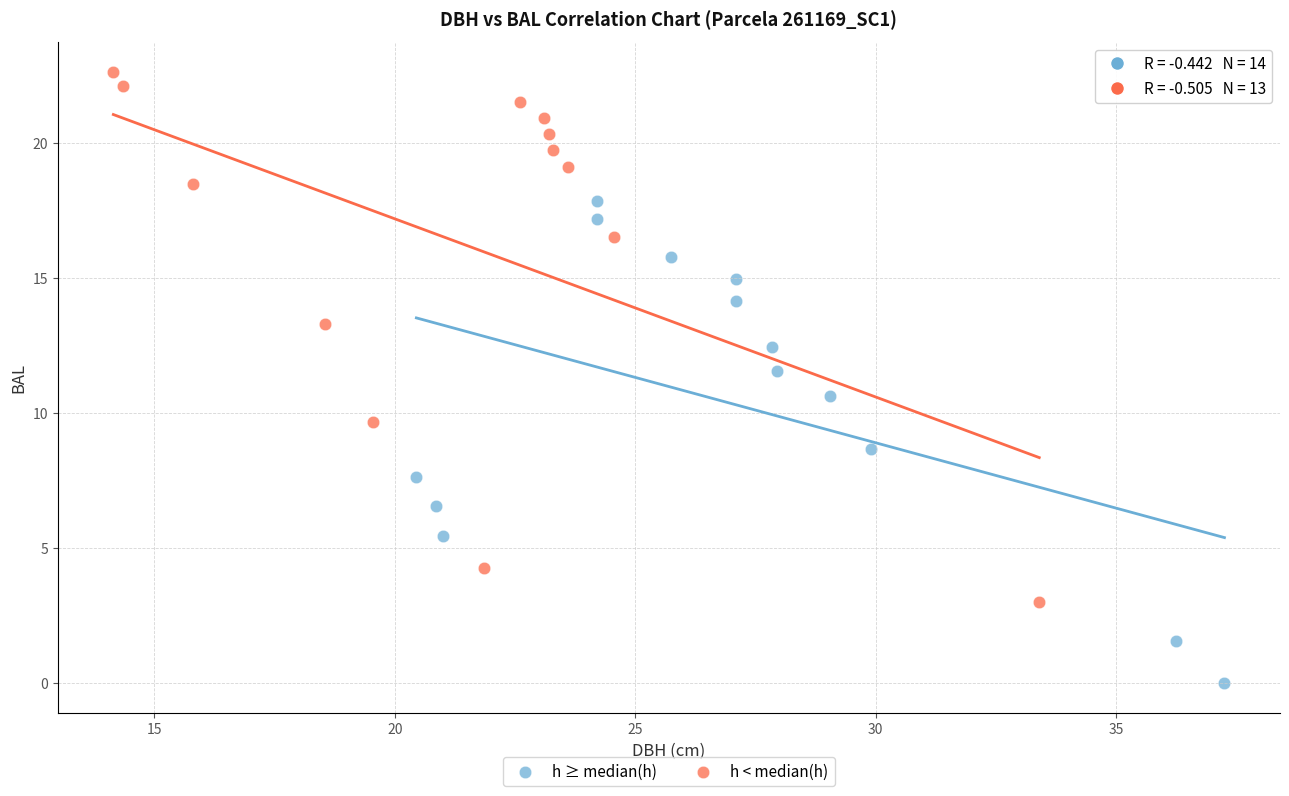

What are all the series names shown in the legend?

h ≥ median(h), h < median(h)